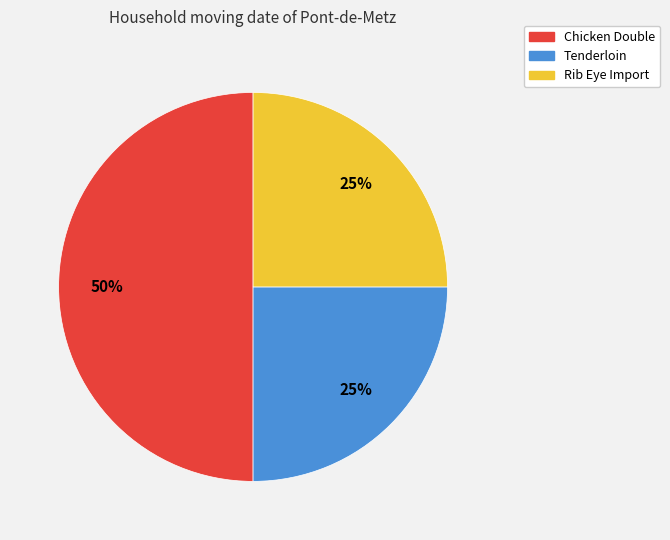

To the nearest percent, what is the combined percentage of Tenderloin and Chicken Double?

75%